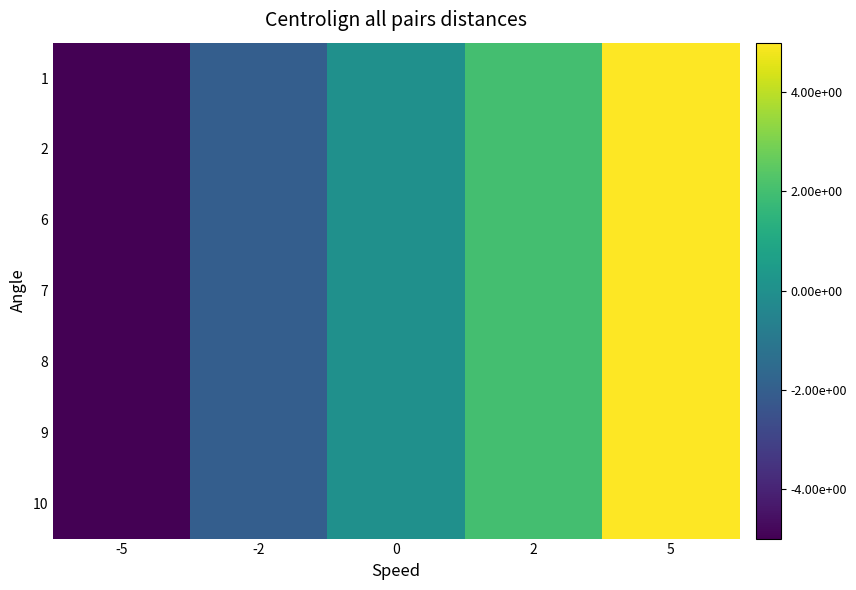

At which category is the sum across all series the highest?

5